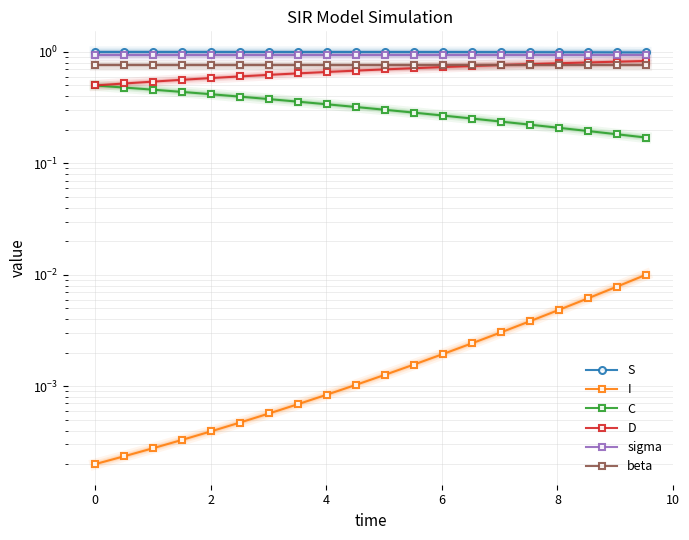

Which series has the widest spread of values?

D